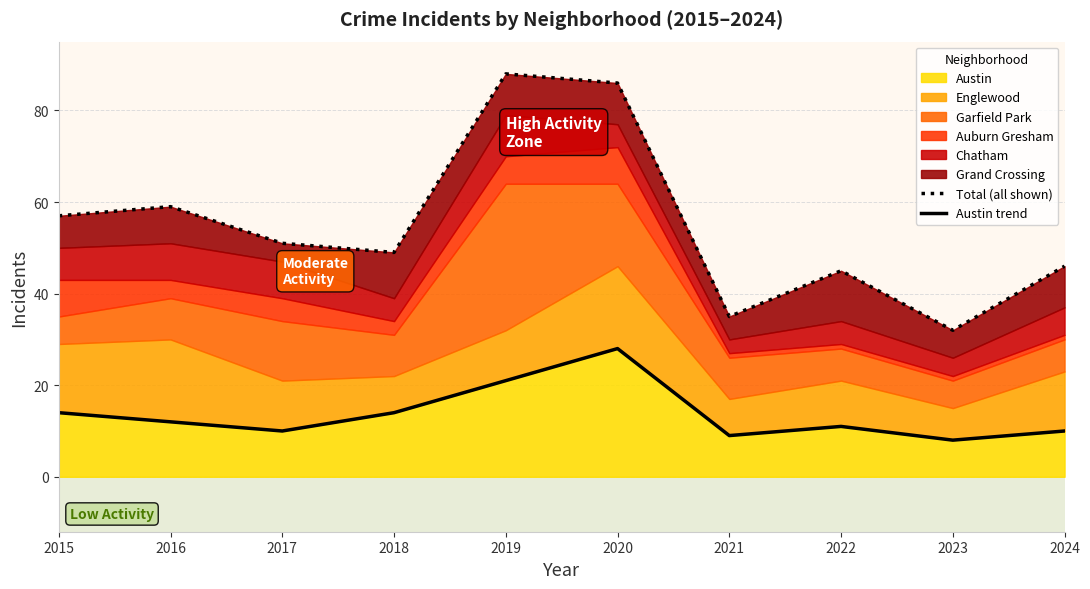

What is the average value of the Austin trend series?

14